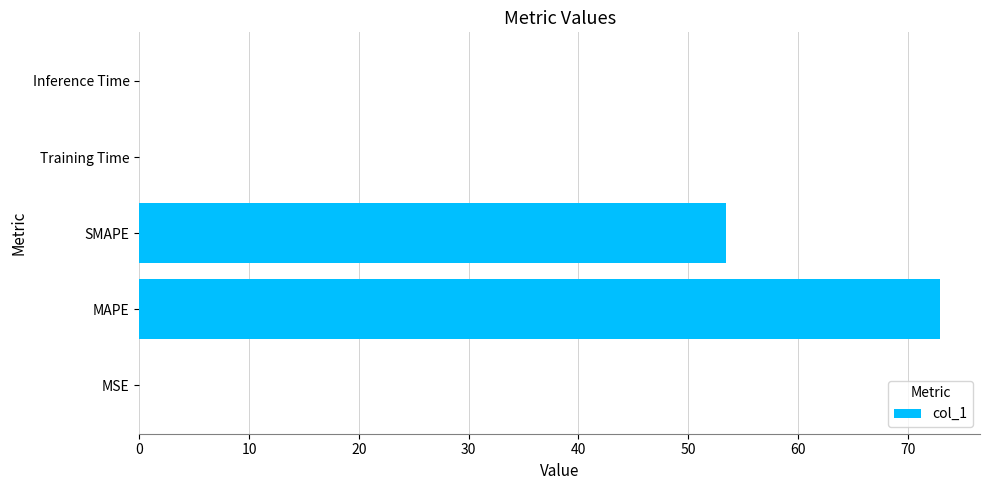

At which category does the chart reach its peak across all series?

MAPE